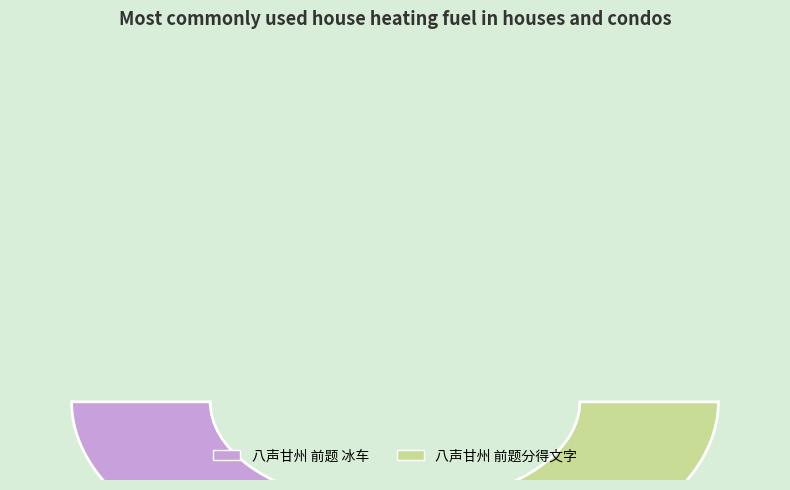

Which category has the biggest portion of the pie?

八声甘州 前题分得文字